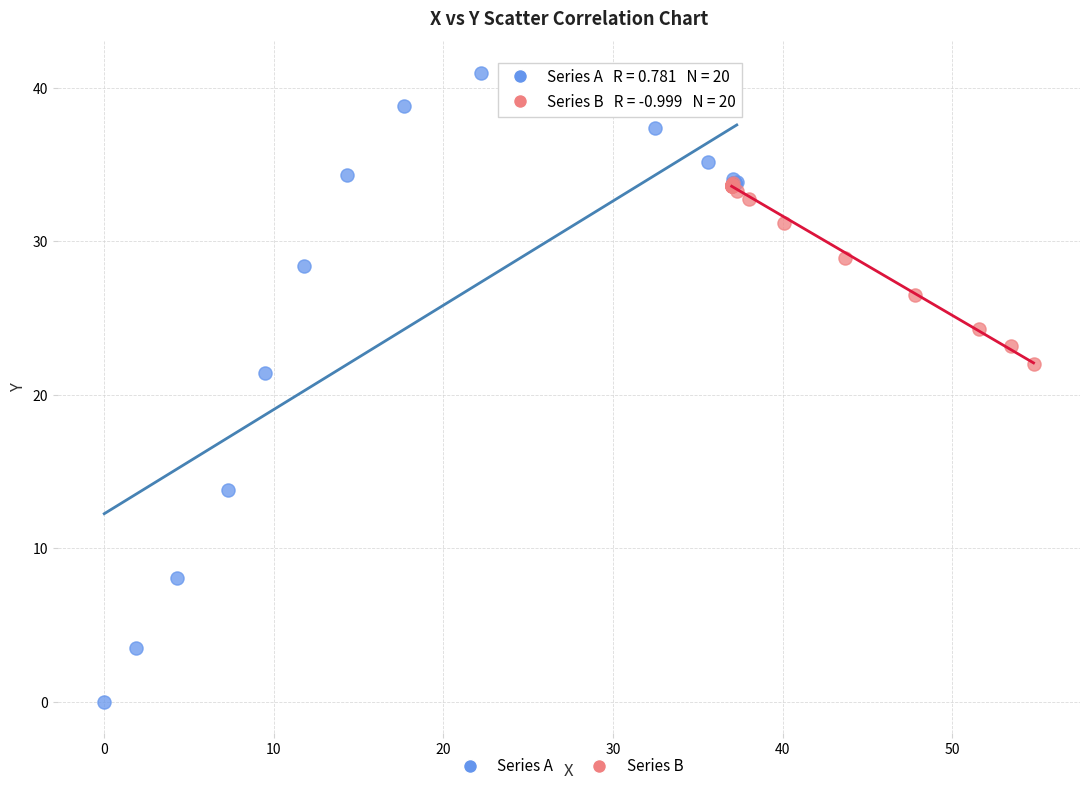

Which series contains the lowest Y value?

Series A